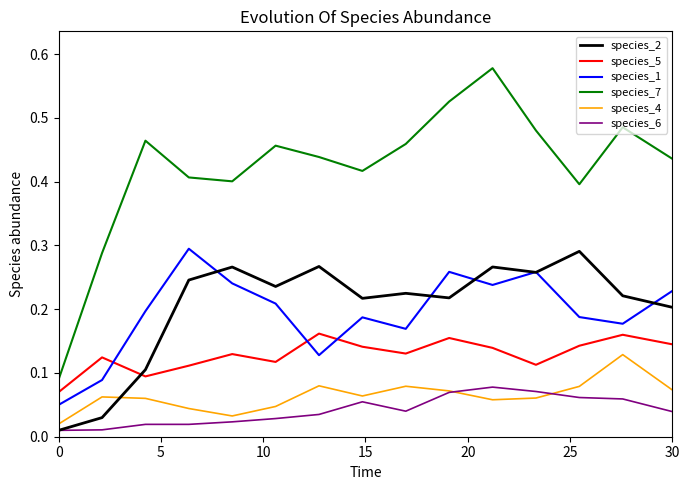

Which series has the largest range (max minus min)?

species_7